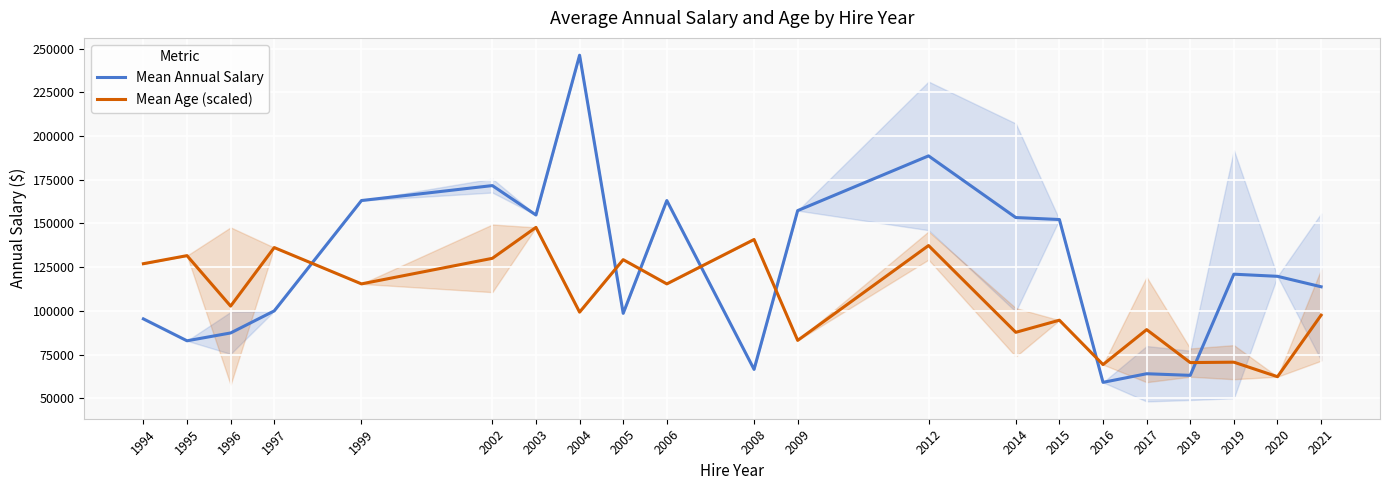

Where is Mean Annual Salary nearest to the value 152665?

2015